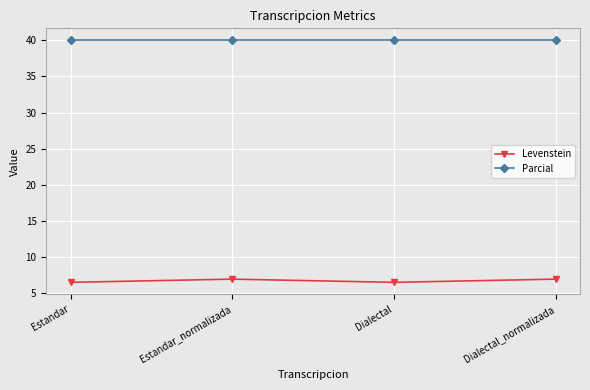

What is the smallest value displayed?

6.5